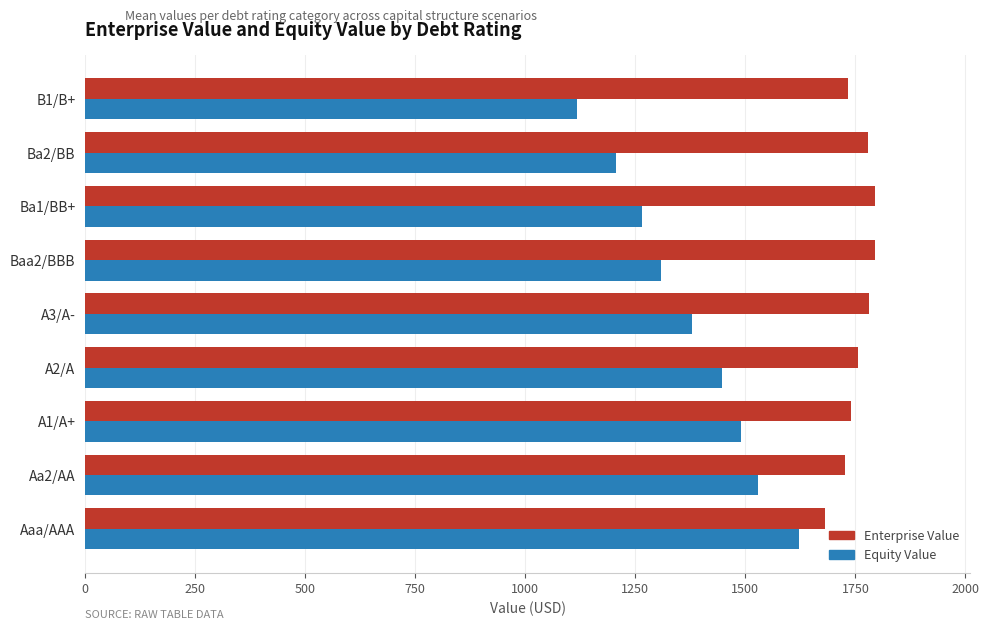

At how many categories does at least one series exceed 1661?

9